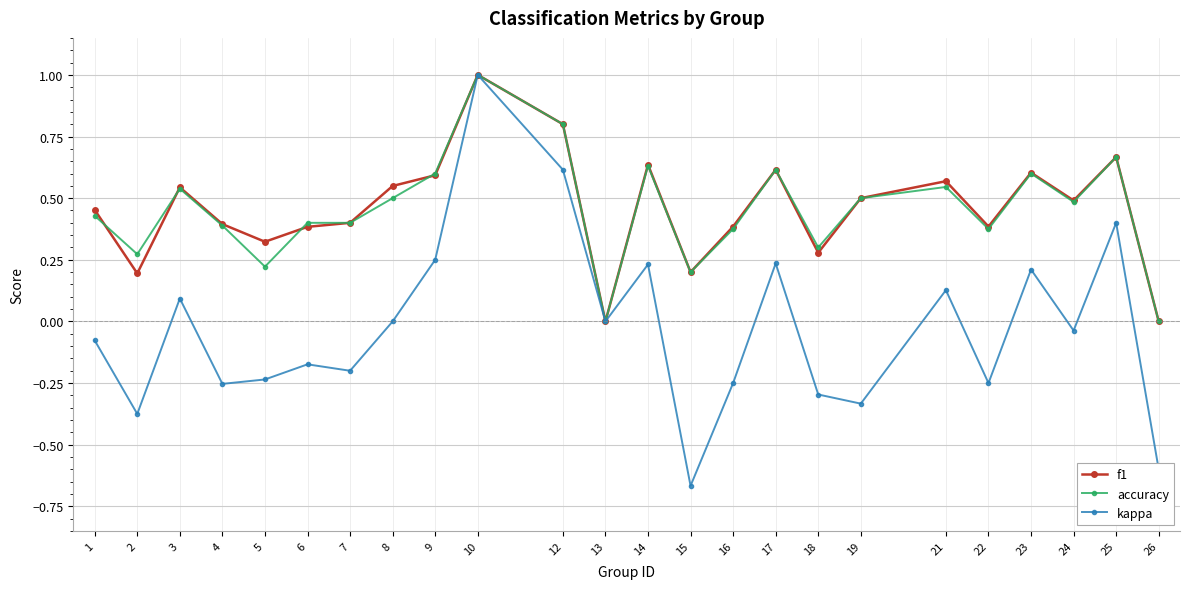

What is the total value across all series at 14?

1.5